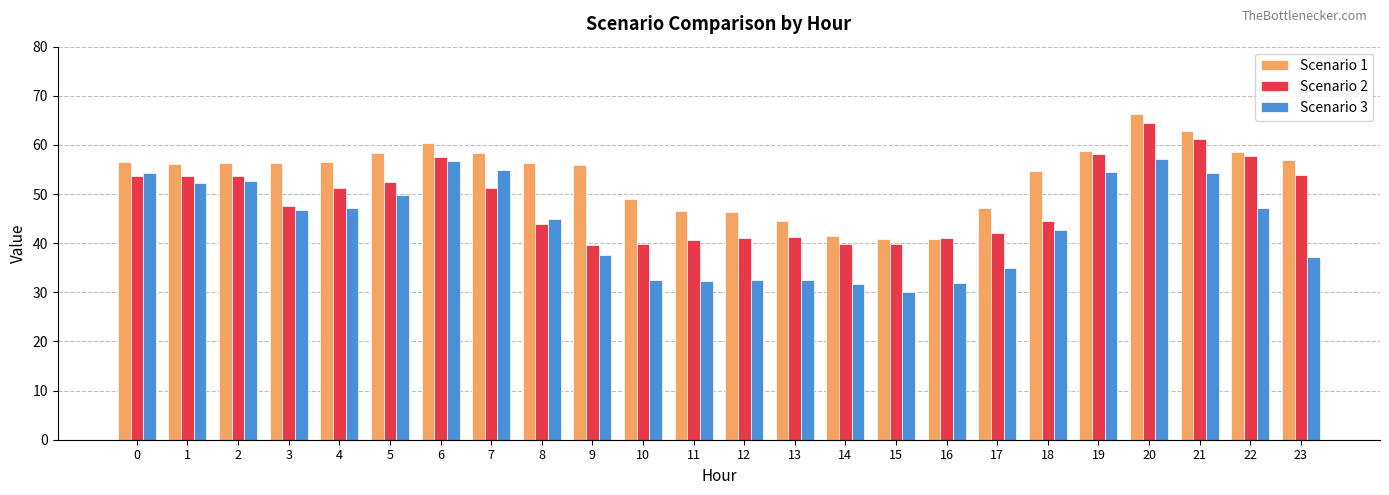

At 20, list the series in order from largest to smallest.

Scenario 1, Scenario 2, Scenario 3